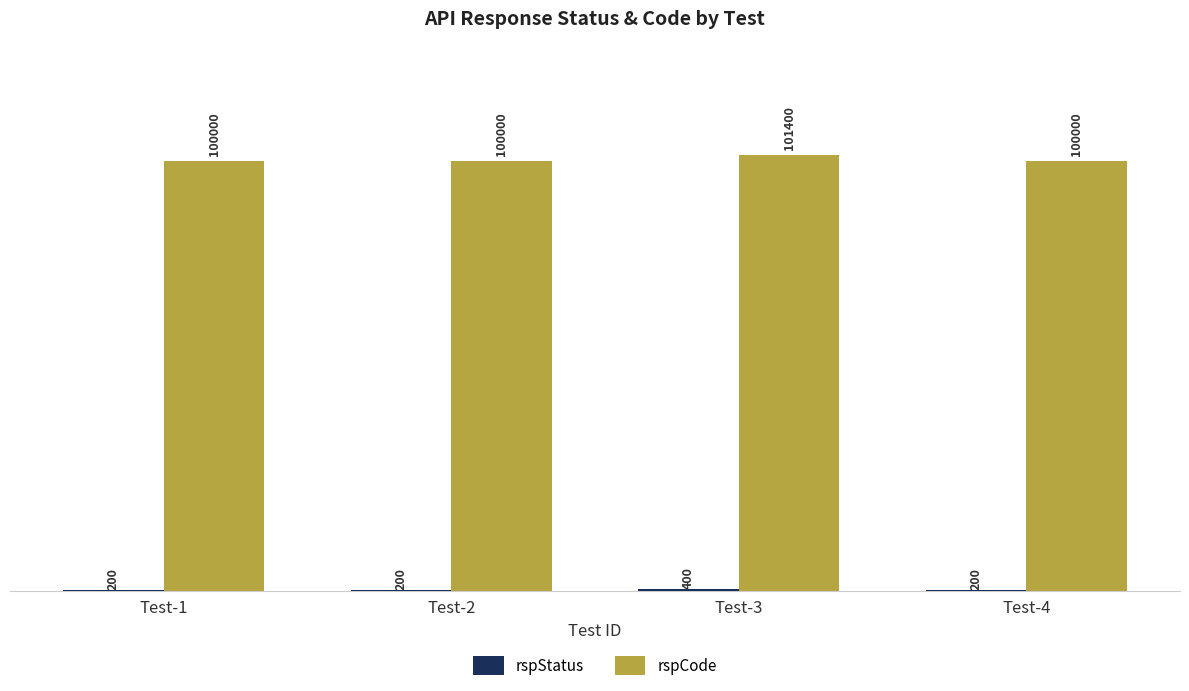

Which series changed the most between Test-1 and Test-3?

rspCode